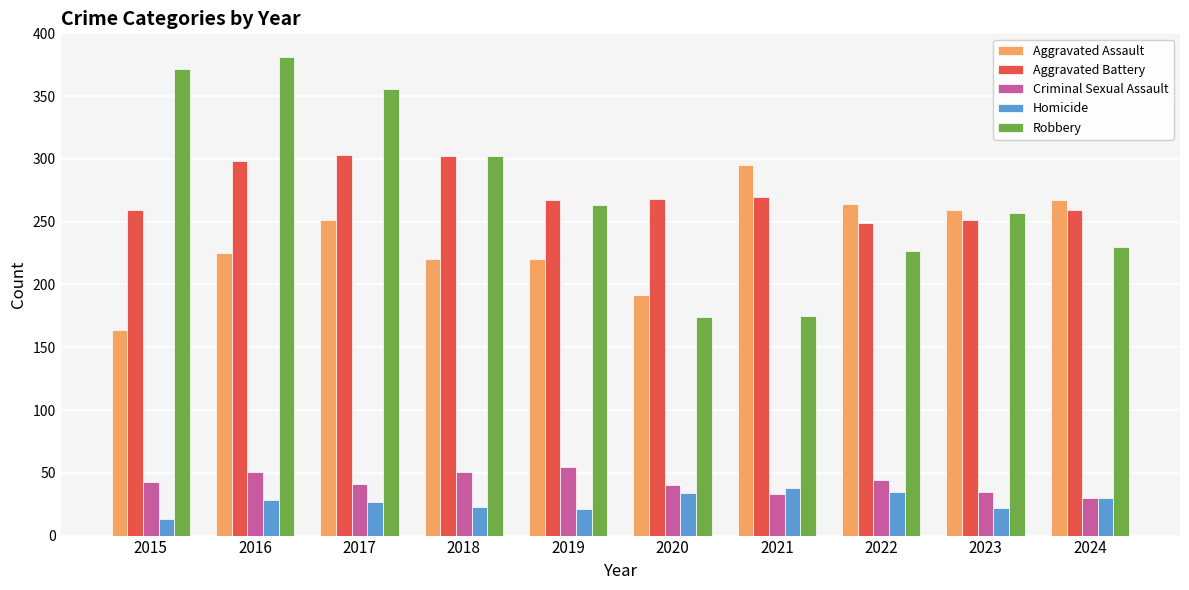

Rank the series at 2019 from highest to lowest value.

Aggravated Battery, Robbery, Aggravated Assault, Criminal Sexual Assault, Homicide